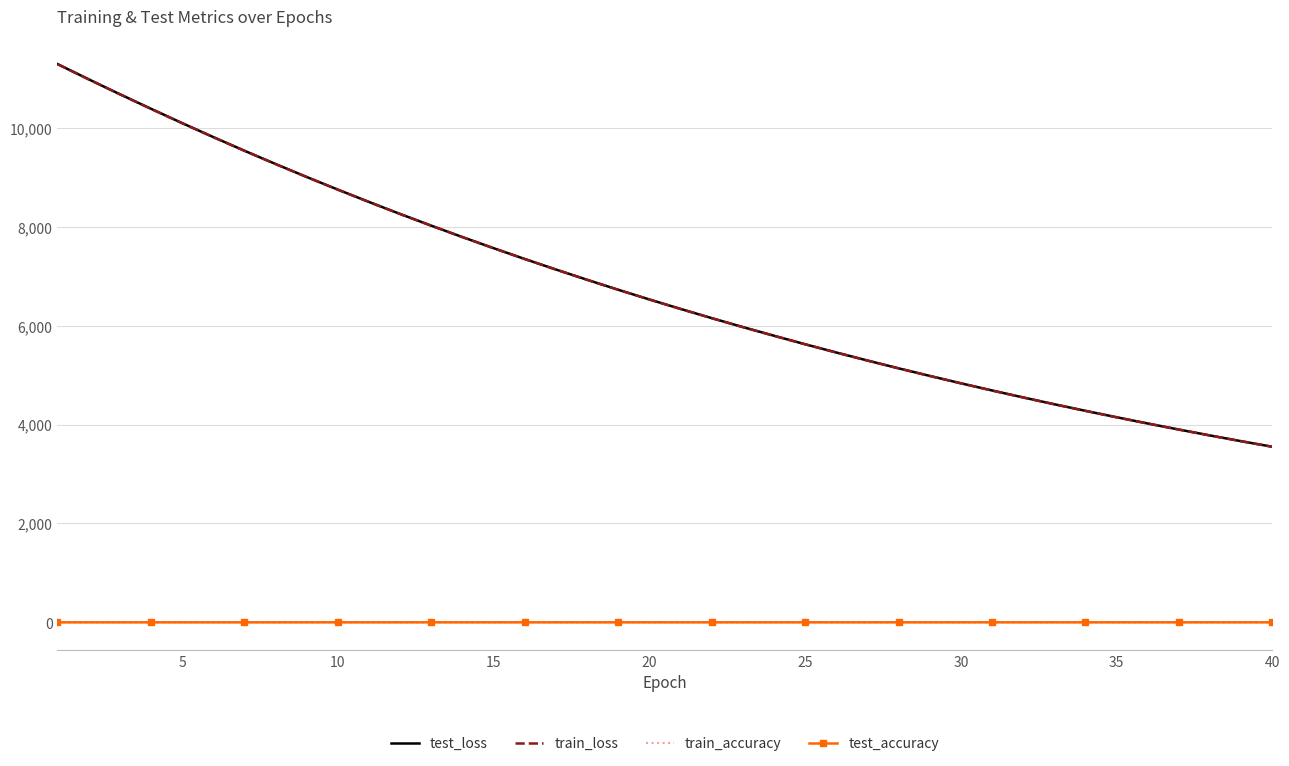

True or false: train_loss and test_accuracy intersect in this chart.

False